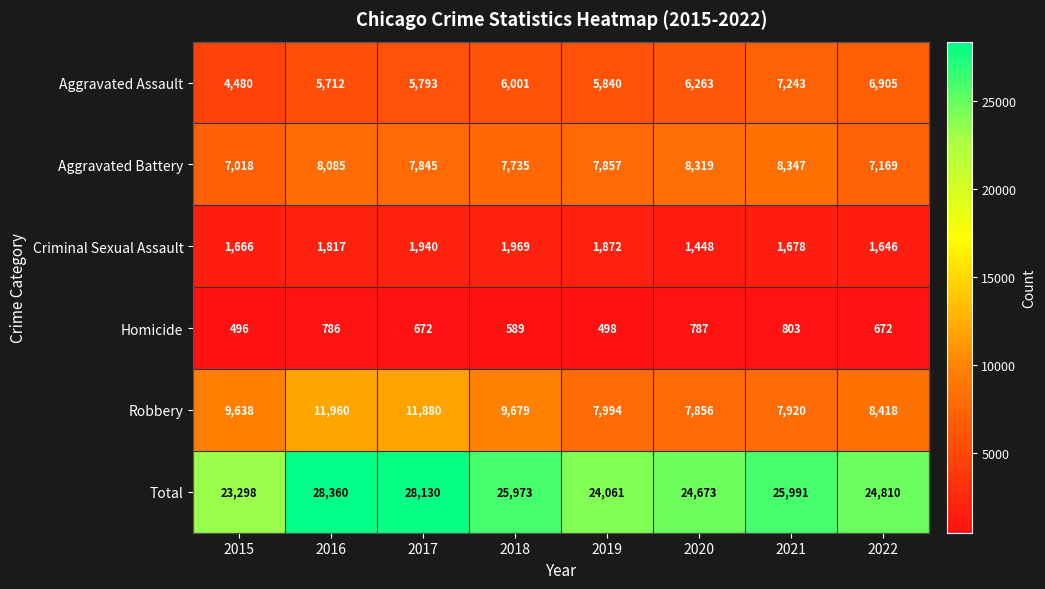

How many data points in Aggravated Assault are less than 6001?

4